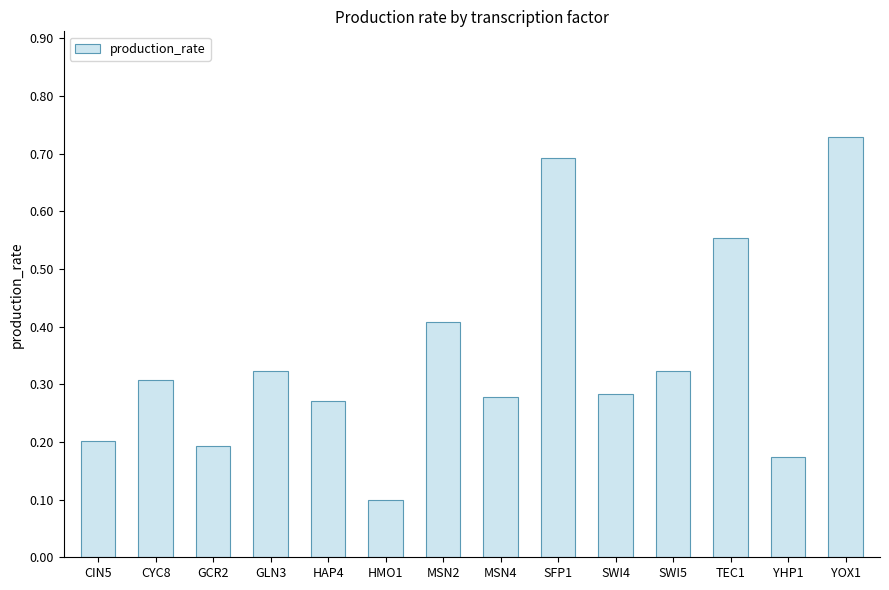

Is it true that the value at YOX1 is 0.7?

True